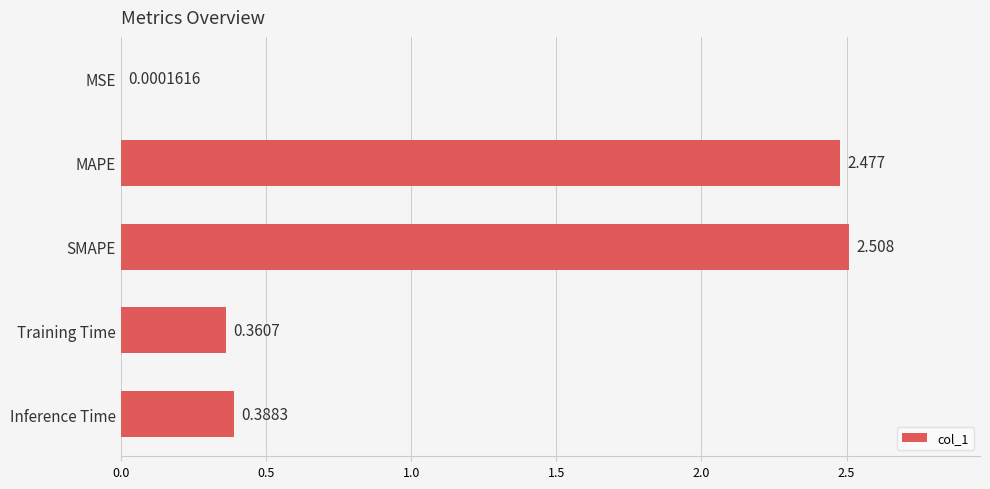

At which category does the chart reach its peak across all series?

SMAPE